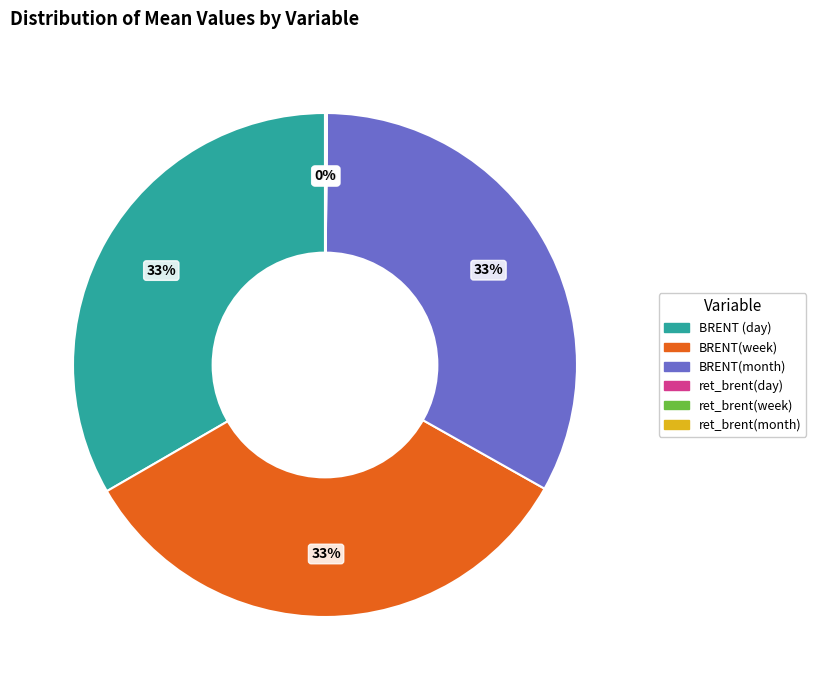

Do BRENT(week) and BRENT(month) together represent more than half of the pie?

Yes